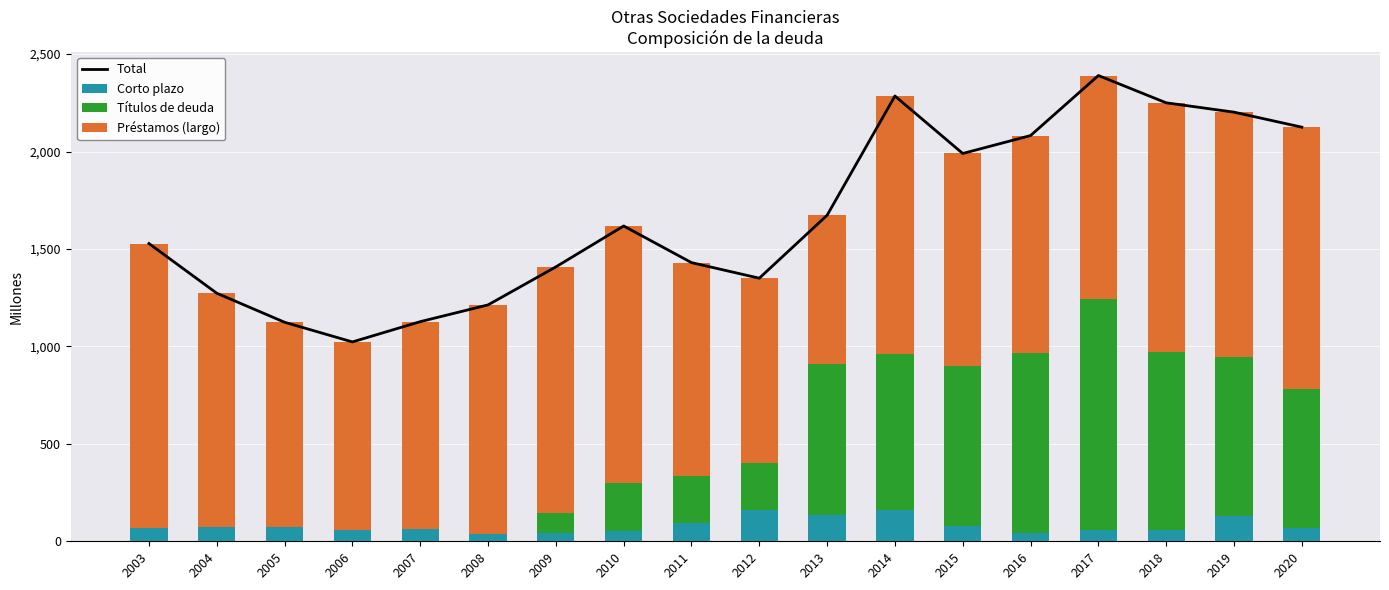

The Títulos de deuda series shows 400 at 2004. True or false?

False